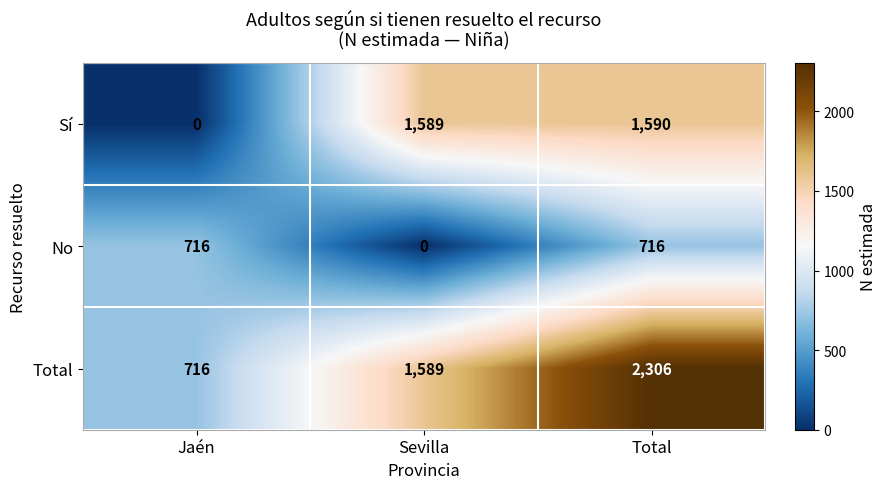

What is the maximum value shown in the chart?

2306